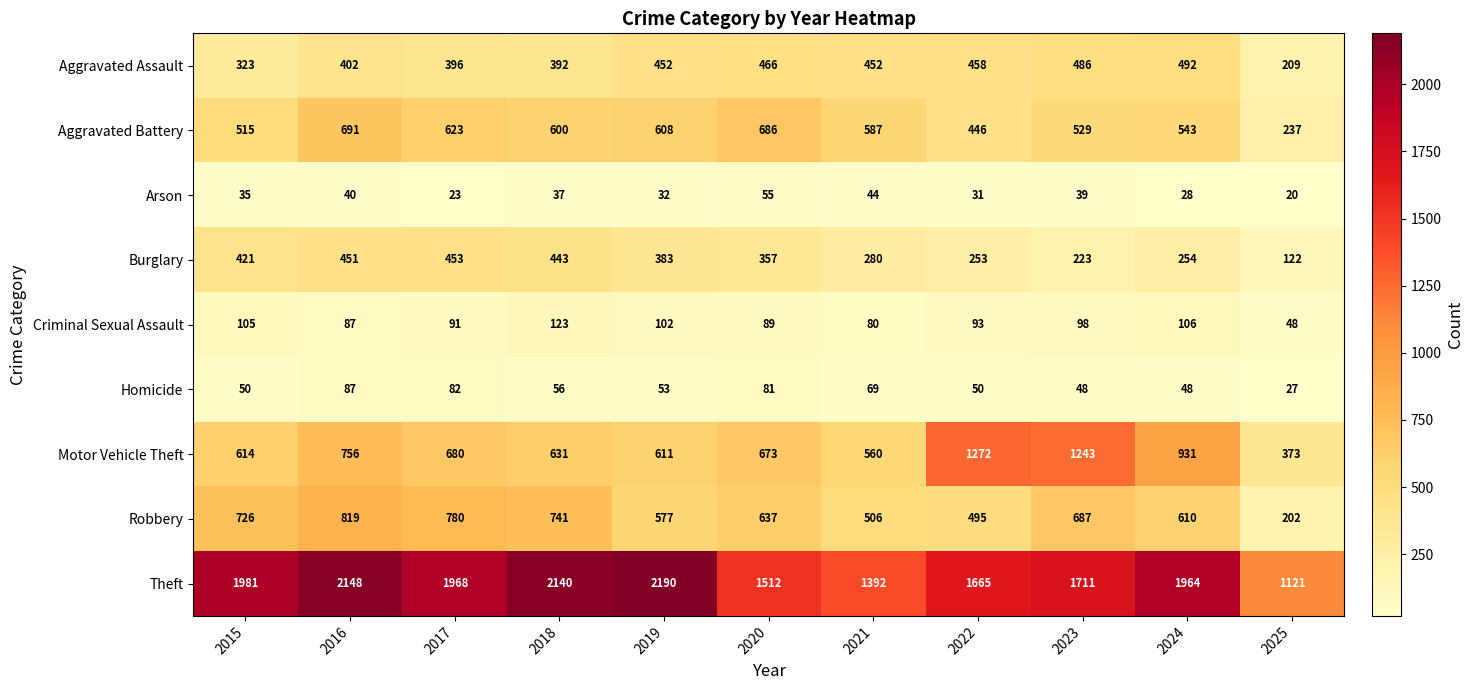

The Criminal Sexual Assault series shows 80 at 2021. True or false?

True